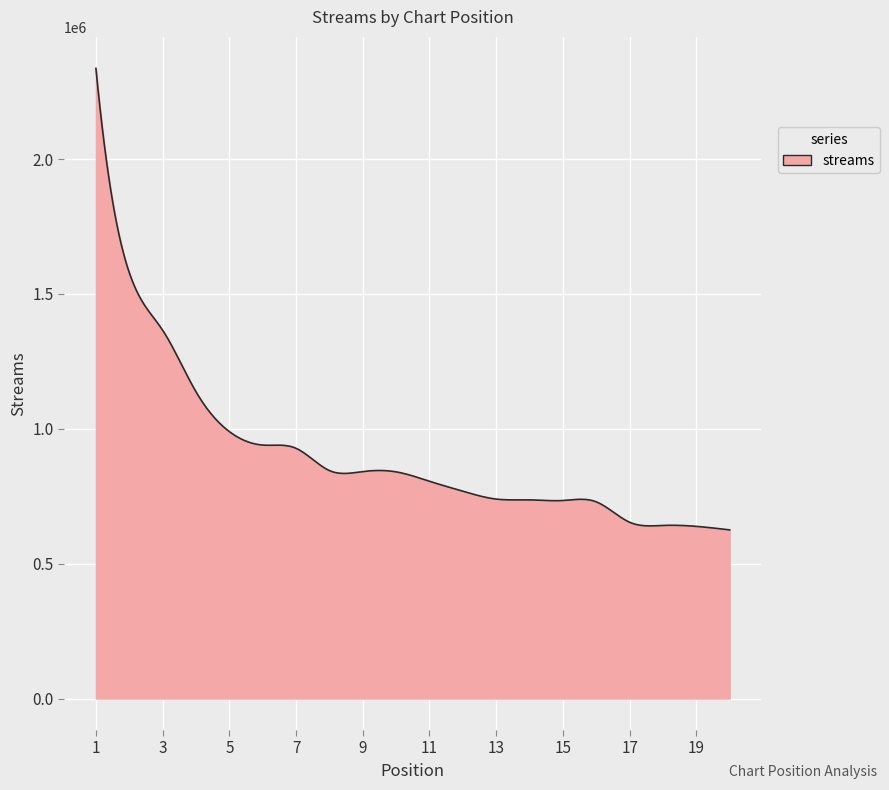

What is the minimum value shown in the chart?

625198.0